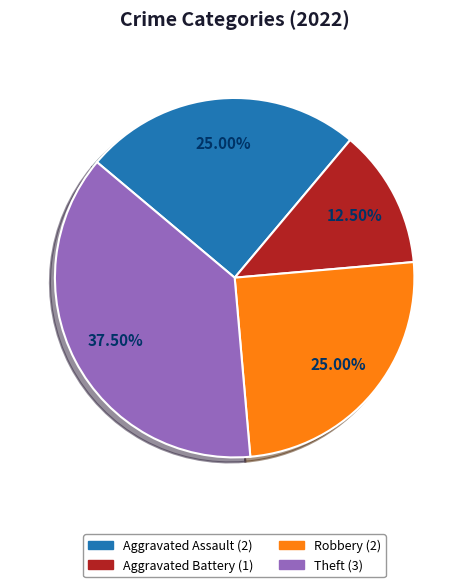

Is there any slice that represents more than half of the pie?

No